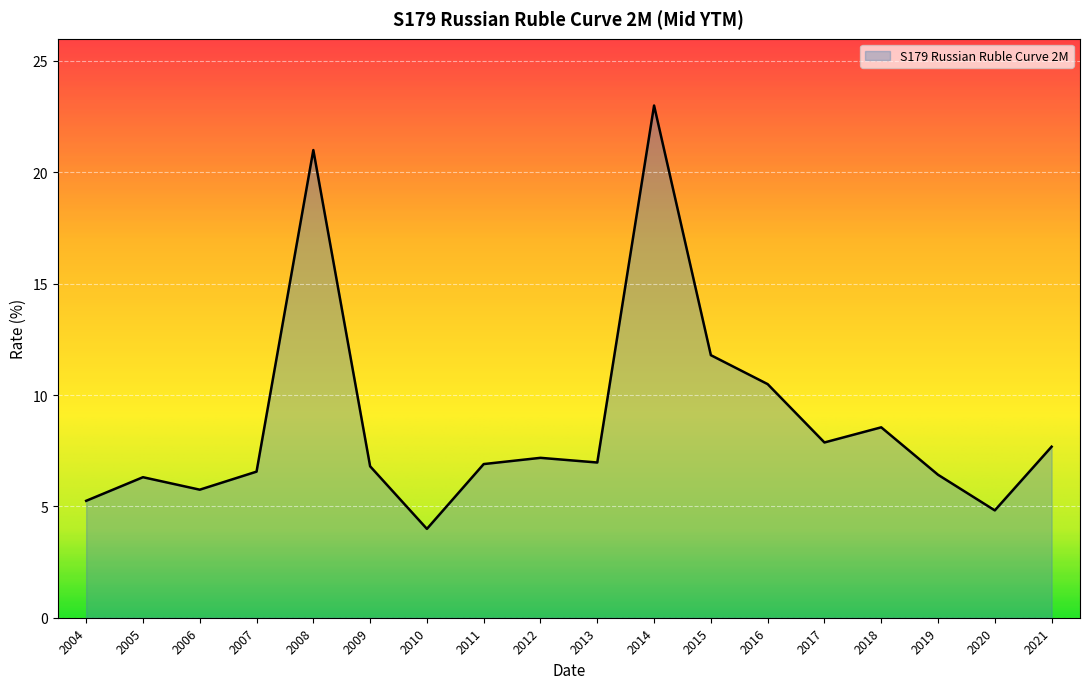

The chart shows a value of 6.9 at 2011. True or false?

True